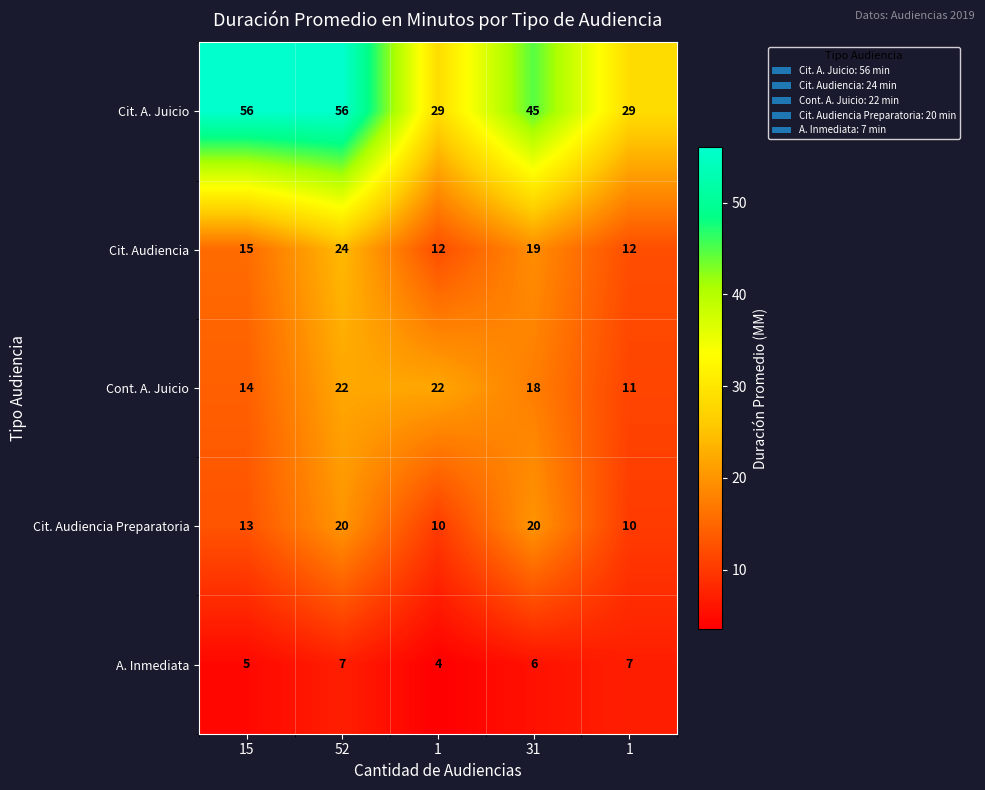

How many distinct data groups are displayed?

5